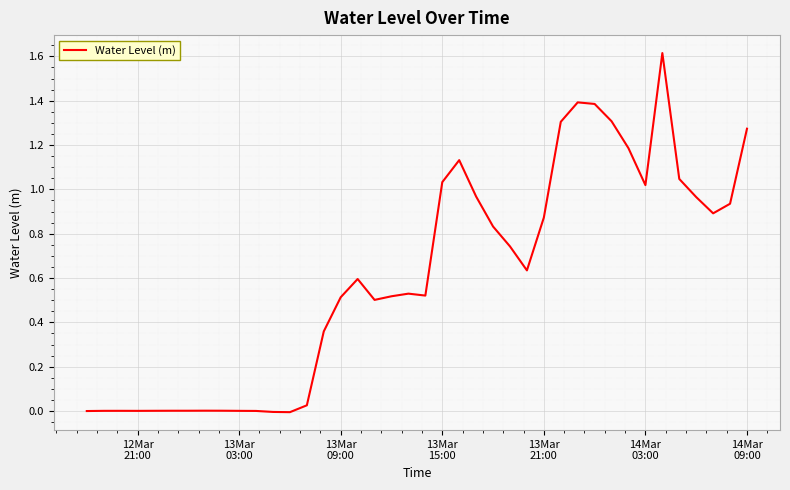

What is the difference between the maximum and minimum values?

1.6